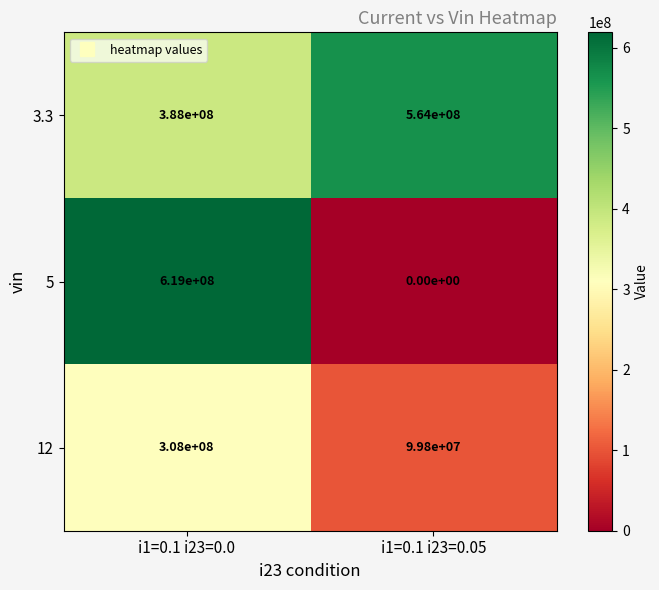

What is the sum of all 12 values?

407800000